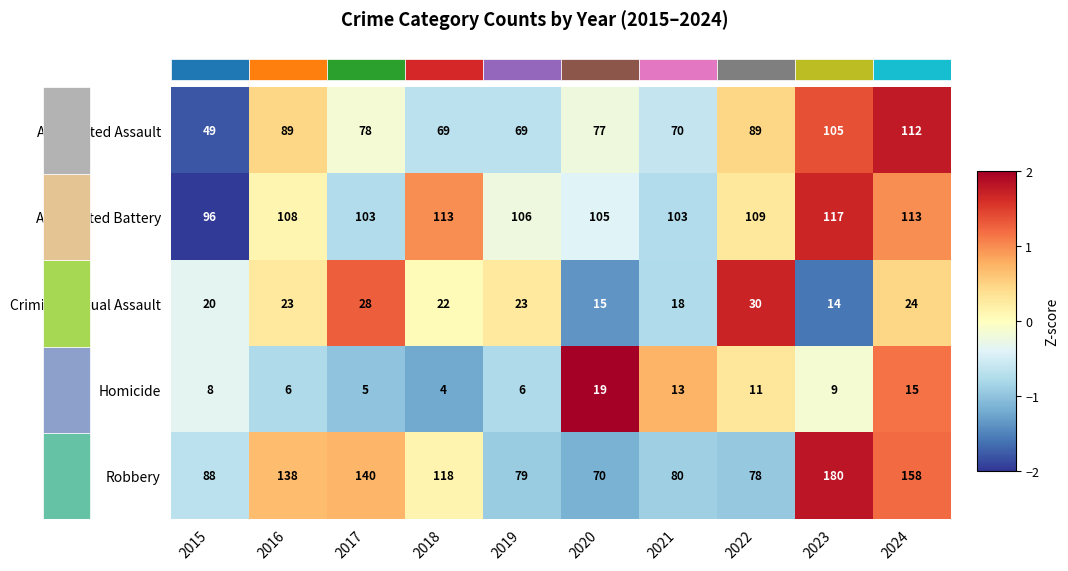

Is the value of Aggravated Battery at 2022 greater than the value of Criminal Sexual Assault at 2015?

Yes